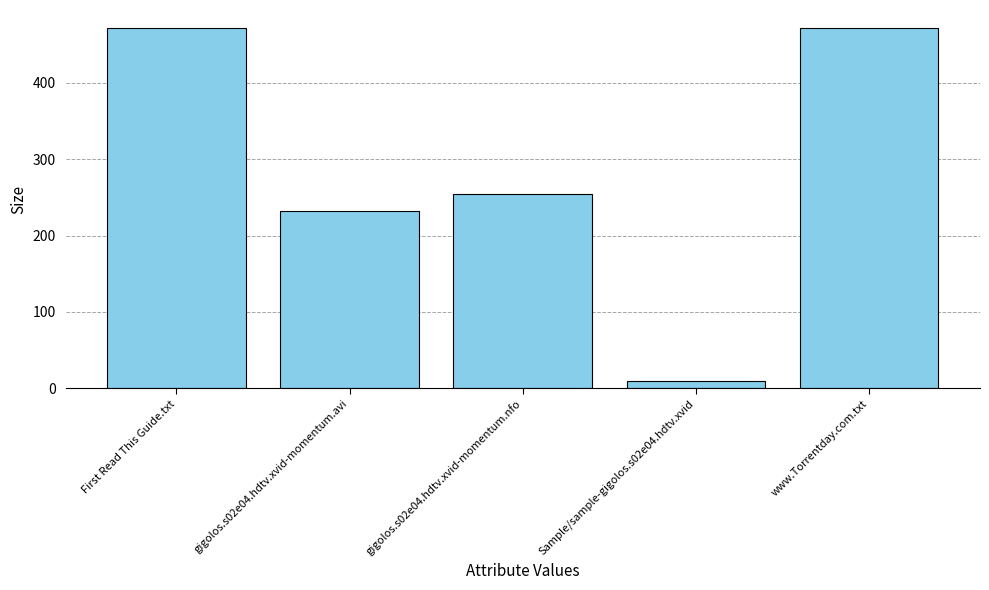

What position from the right is gigolos.s02e04.hdtv.xvid-momentum.nfo?

3